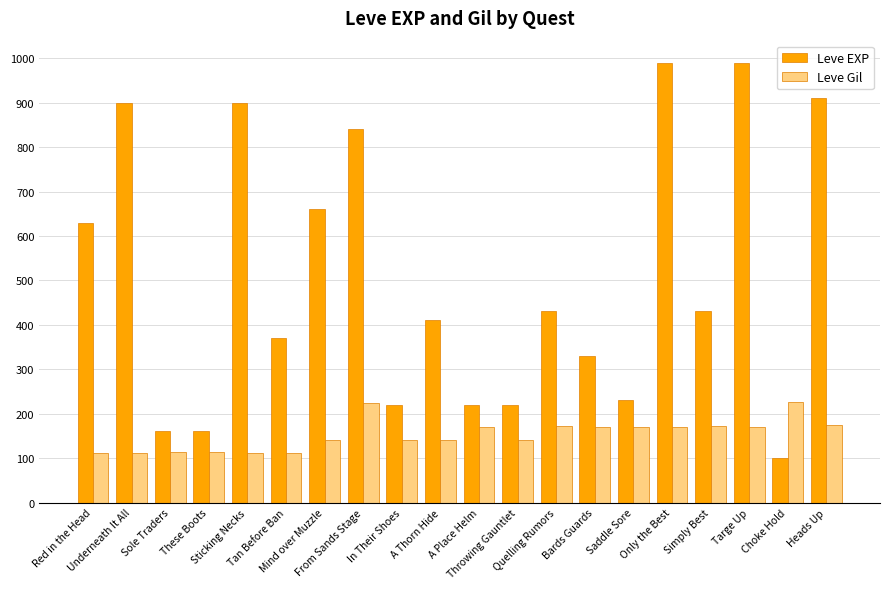

List the series in order of their overall mean, lowest first.

Leve Gil, Leve EXP